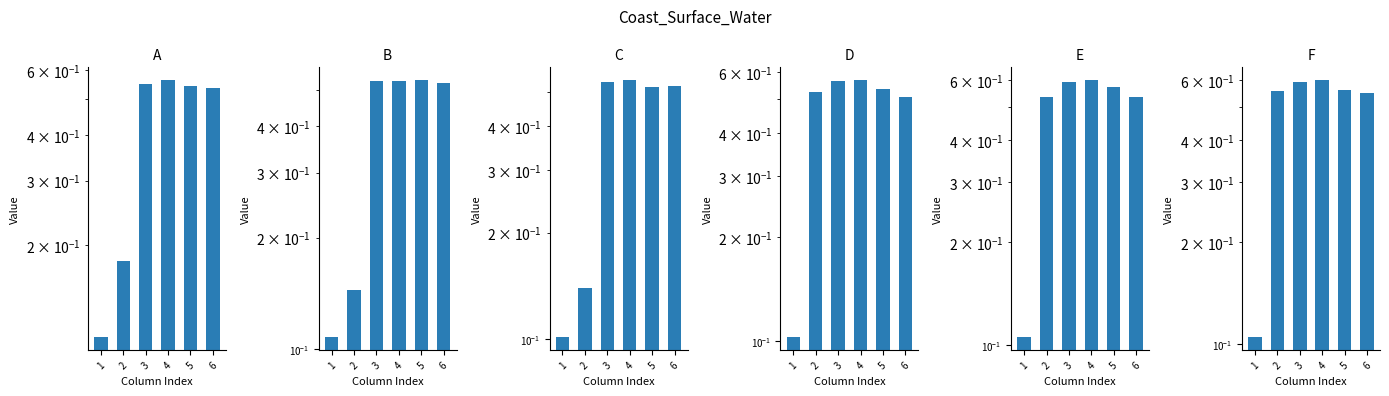

At which category is the sum across all series the highest?

4